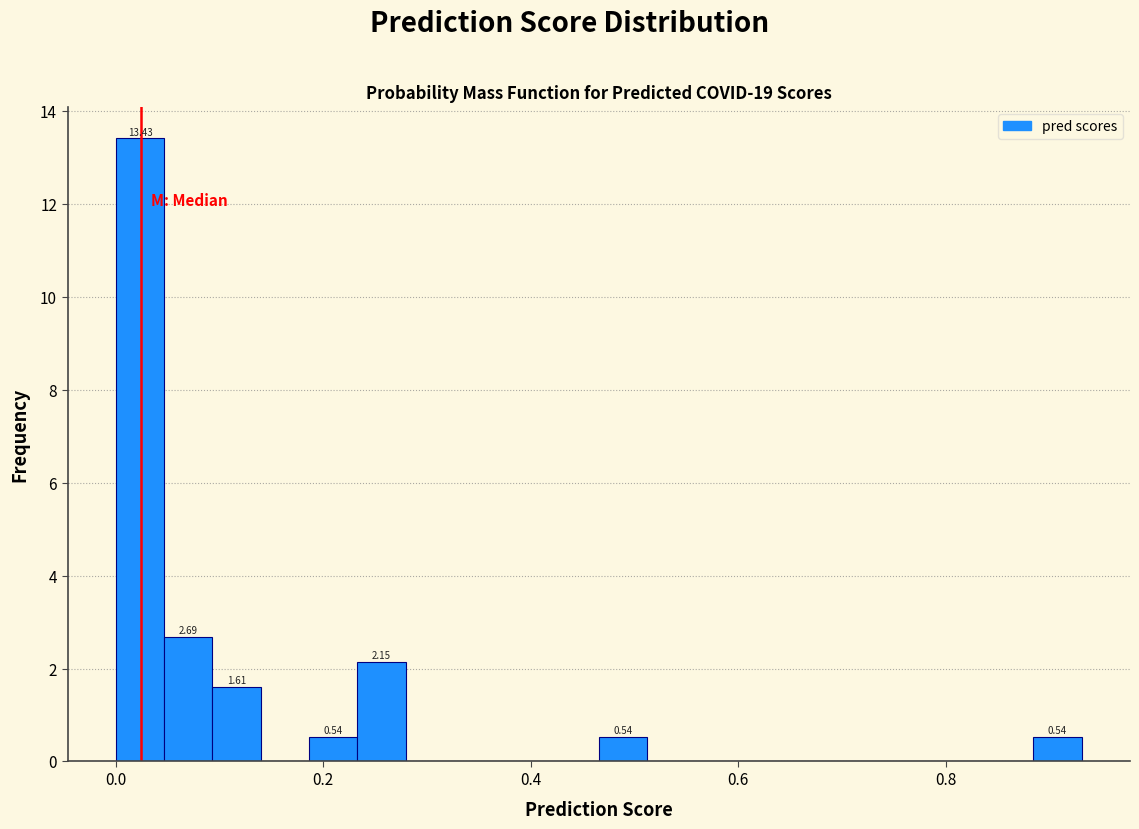

Read against the x-axis, roughly where is the centre of the tallest bar?

0.02